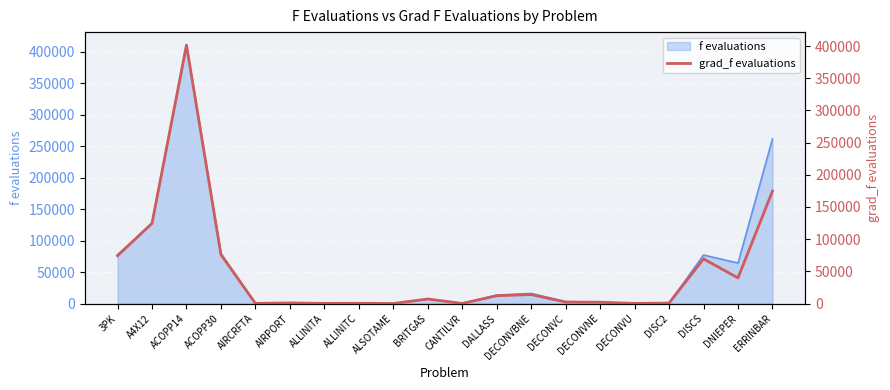

How many points are higher than both their immediate neighbors (excluding endpoints)?

6